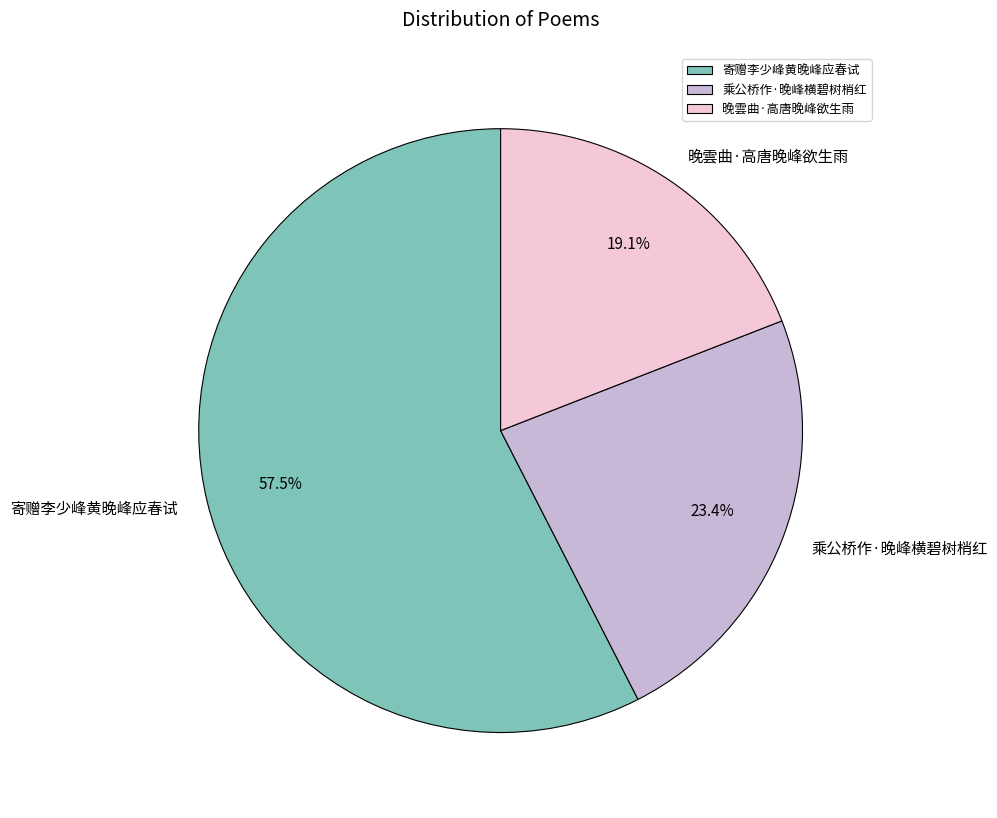

Which category has the biggest portion of the pie?

寄赠李少峰黄晚峰应春试